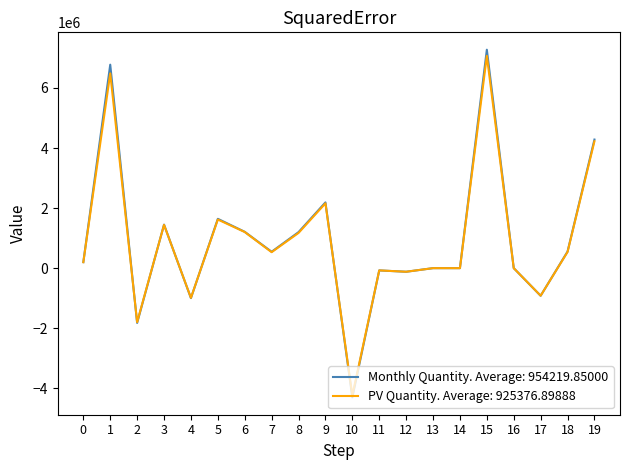

The value of Monthly Quantity. Average: 954219.85000 at 19 is 4283000.0. True or false?

True